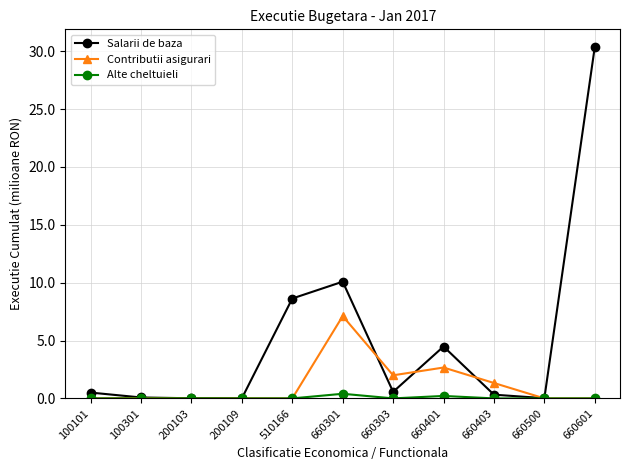

What are all the series names shown in the legend?

Salarii de baza, Contributii asigurari, Alte cheltuieli